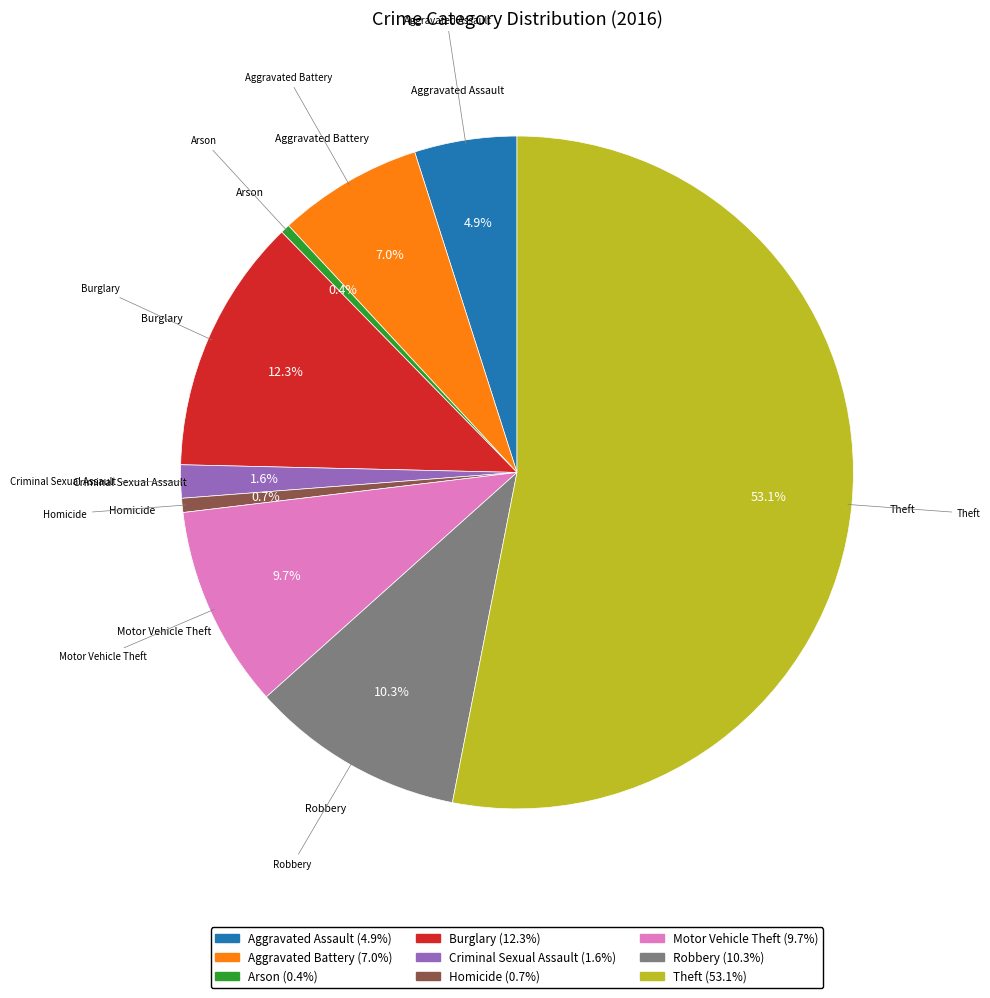

Is the sum of Motor Vehicle Theft and Aggravated Battery greater than half?

No